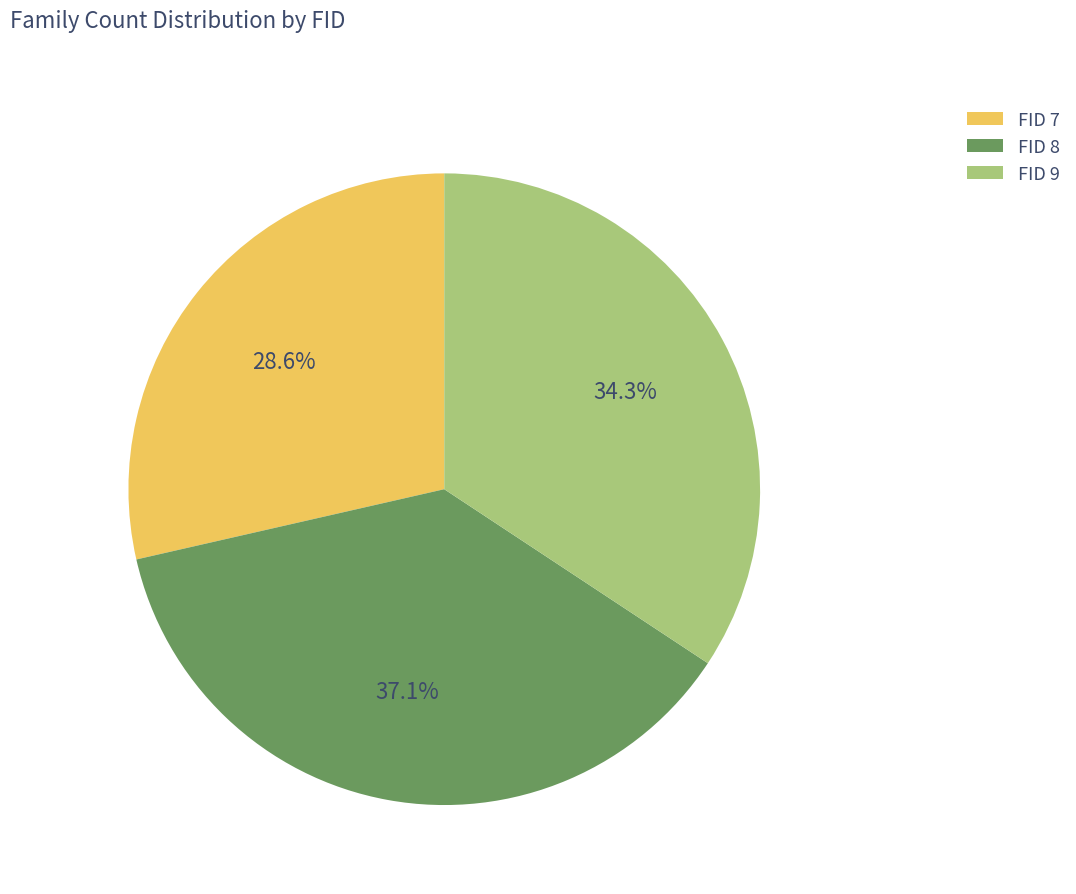

What is the smallest slice in the pie chart?

FID 7